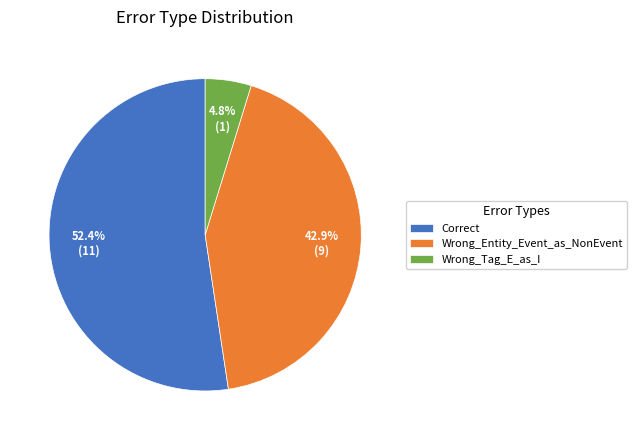

Does any single category account for the majority?

Yes